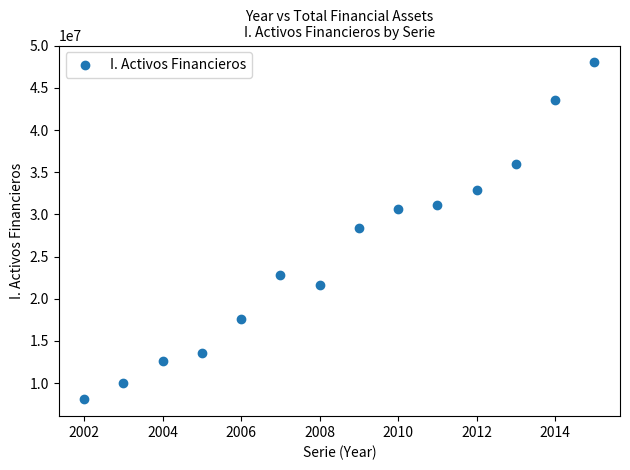

What is the range of Y values (max minus min)?

39953381